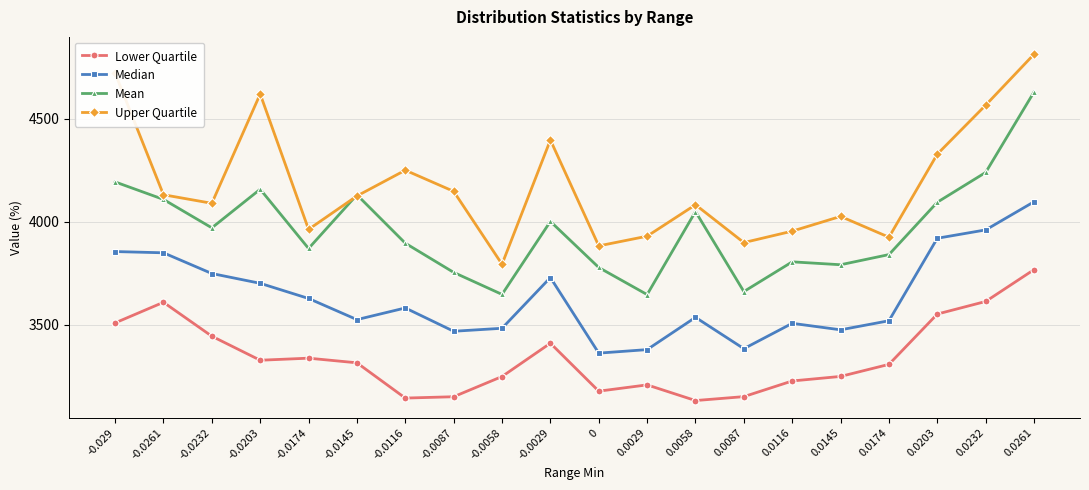

At which label does Lower Quartile first exceed 3316?

-0.029